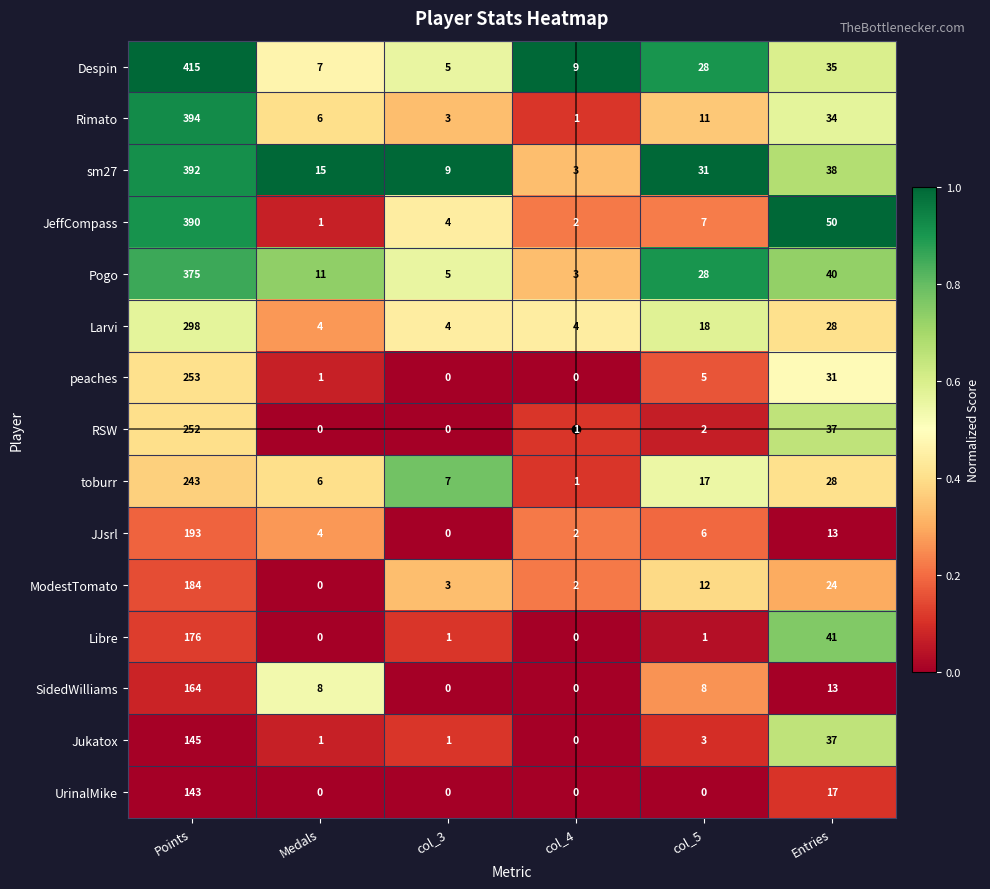

List the series in order of their peak value, lowest first.

UrinalMike, Jukatox, SidedWilliams, Libre, ModestTomato, JJsrl, toburr, RSW, peaches, Larvi, Pogo, JeffCompass, sm27, Rimato, Despin